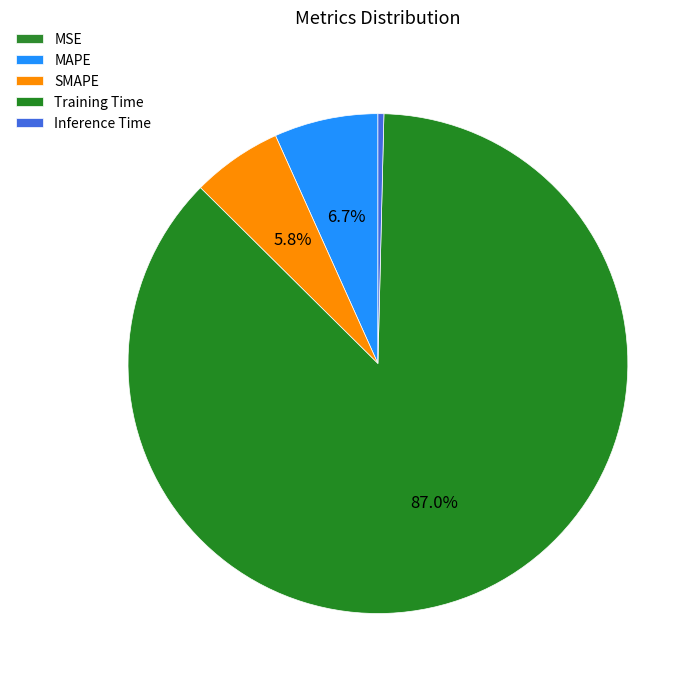

How much of the chart is everything except Training Time?

13.0%